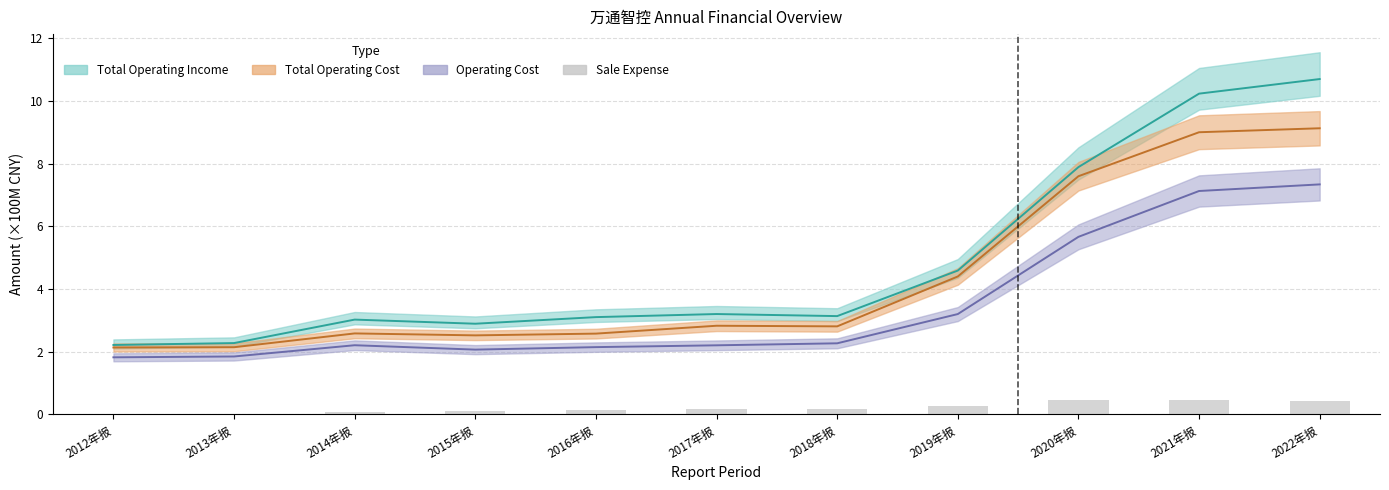

Which category has the lowest value across all series?

2012年报